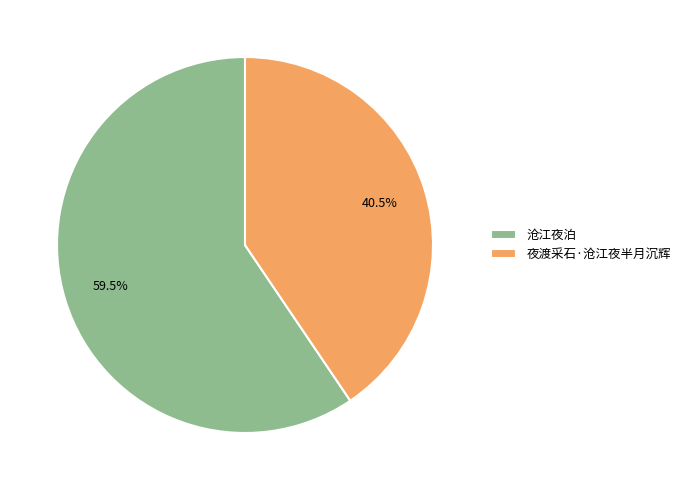

What percentage is NOT represented by 夜渡采石·沧江夜半月沉辉?

59.5%